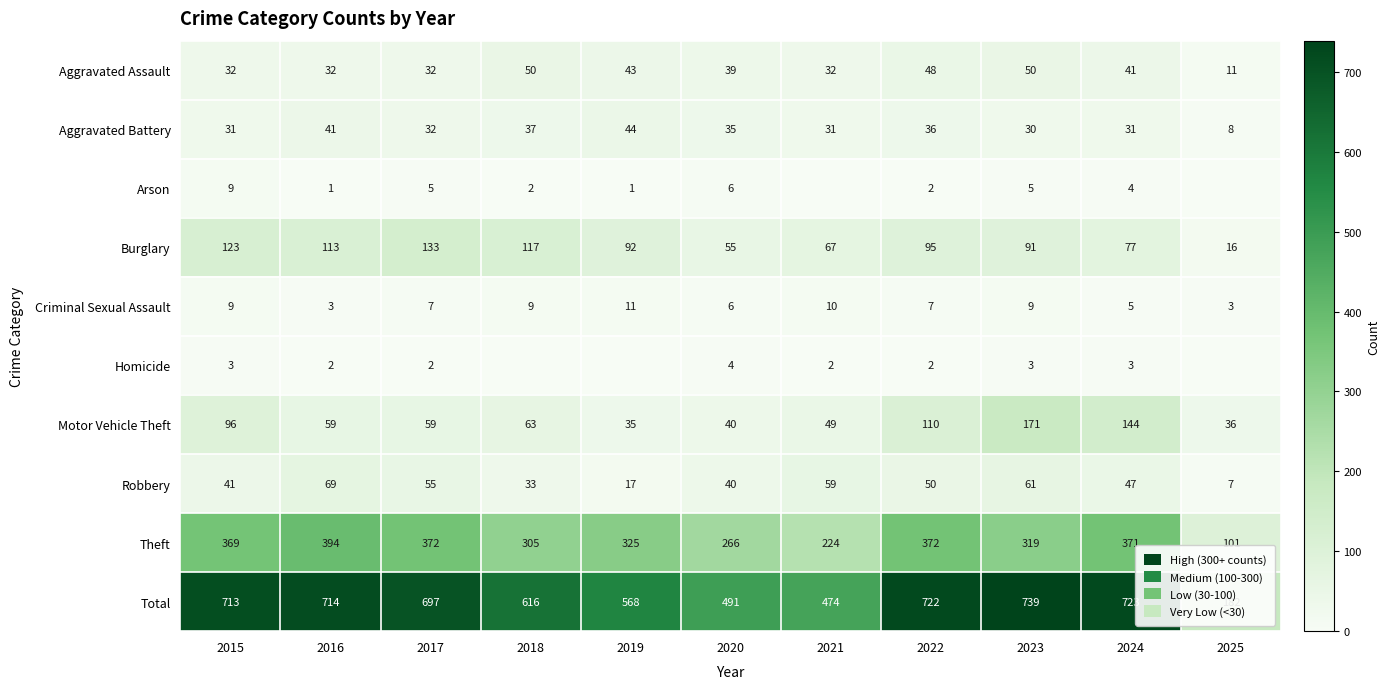

What is the difference between the highest and lowest values at 2024?

720